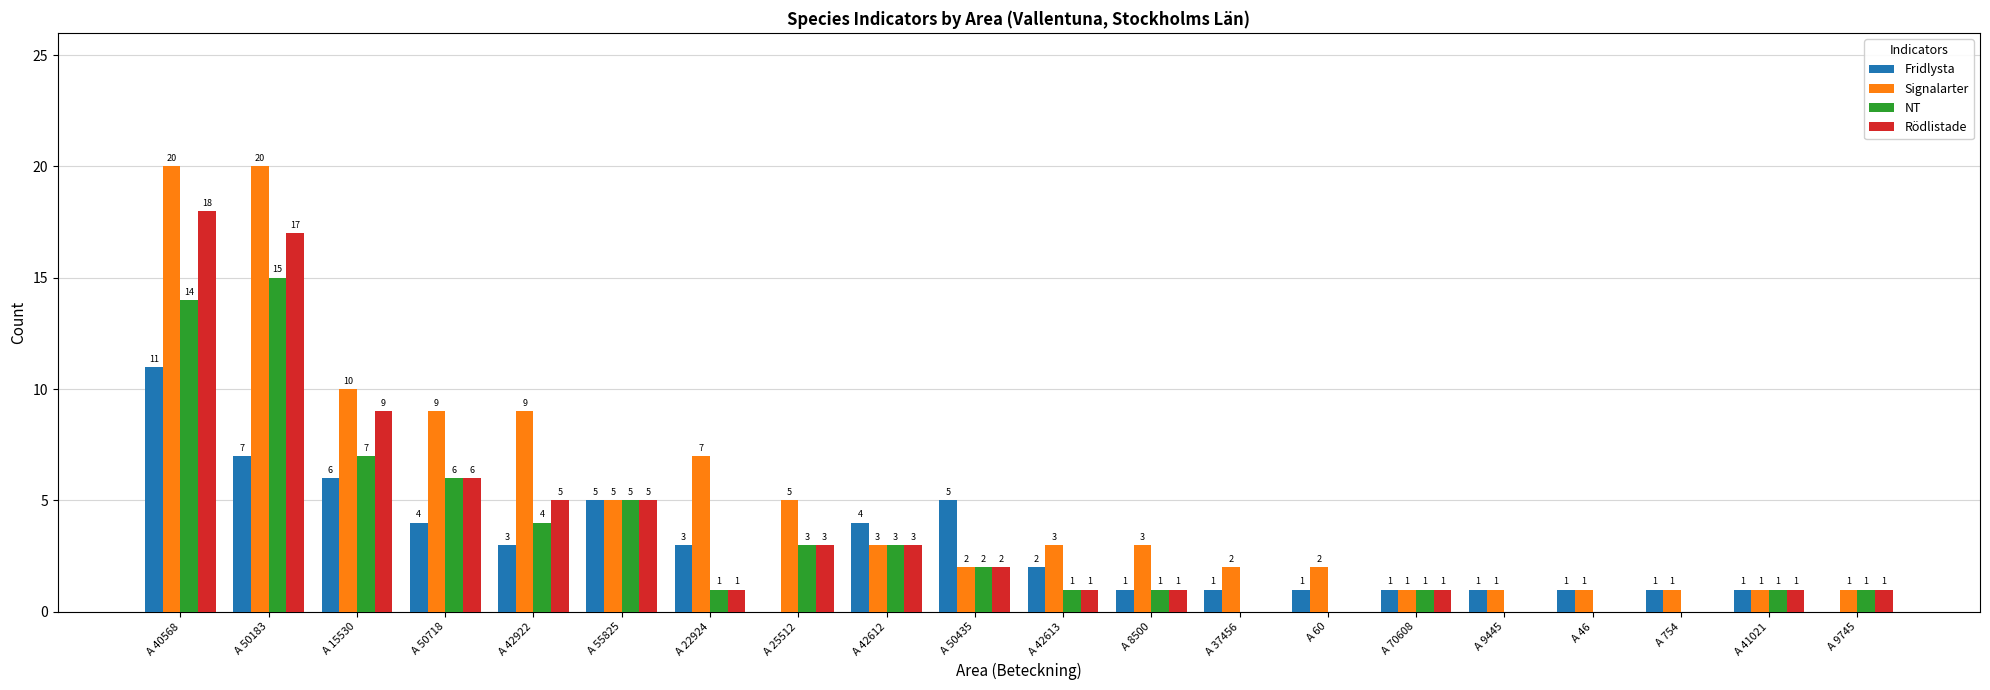

What is the greatest value displayed?

20